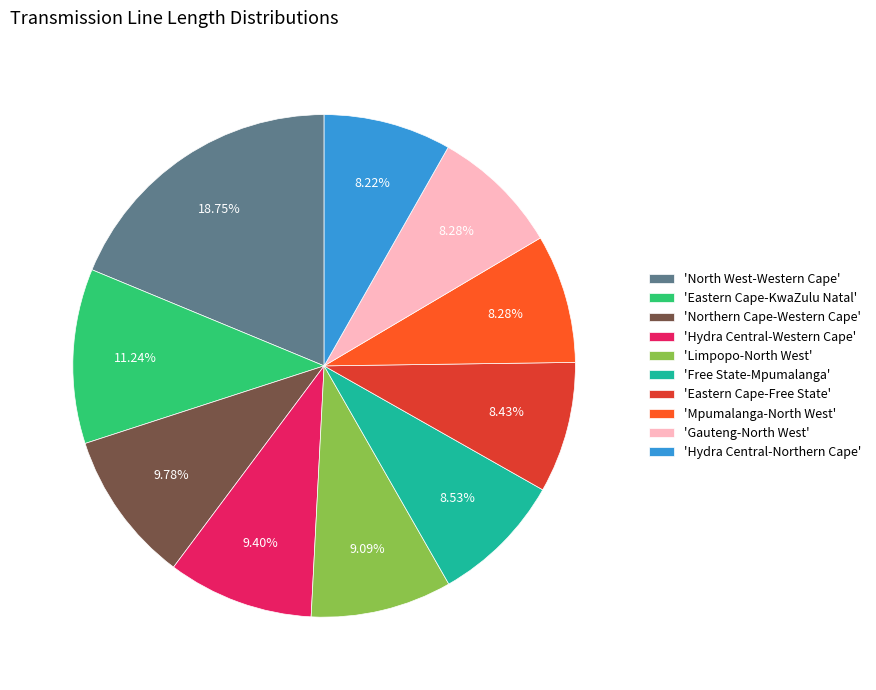

What is the largest slice in the pie chart?

'North West-Western Cape'